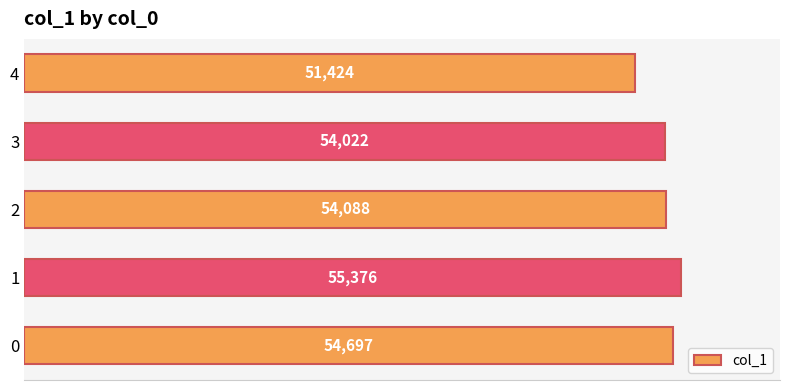

Does the chart contain any negative values?

No